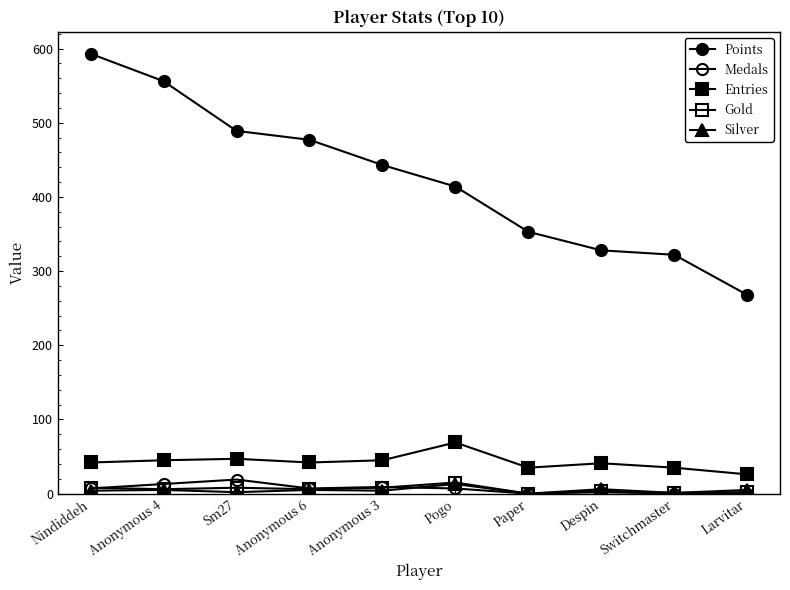

How many data points in Gold are less than 6?

4